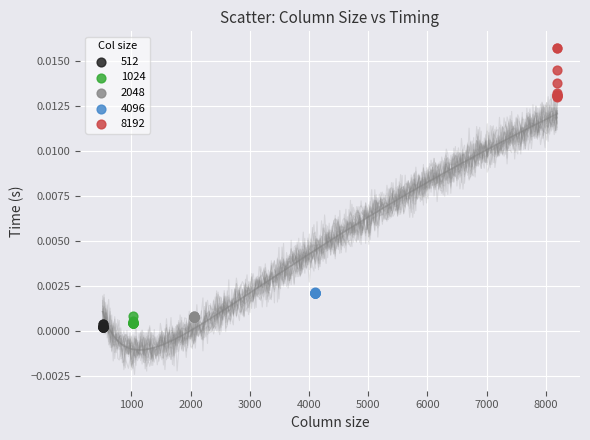

Which series contains the highest Y value?

8192